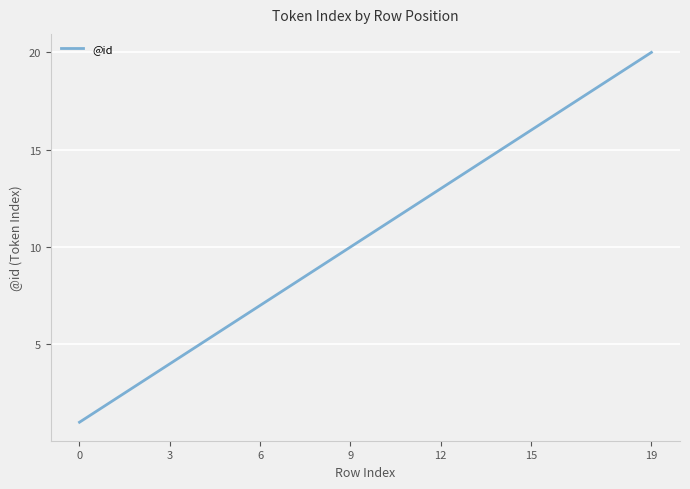

Does the chart display data point markers on the line(s)?

No